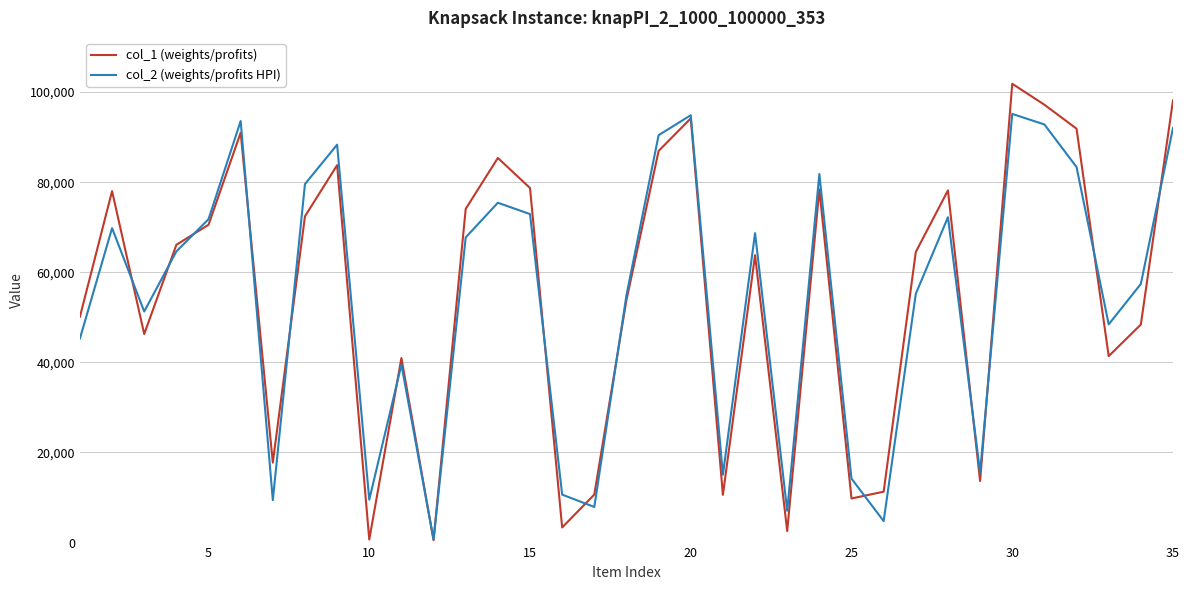

List the series in order of their peak value, highest first.

col_1 (weights/profits), col_2 (weights/profits HPI)